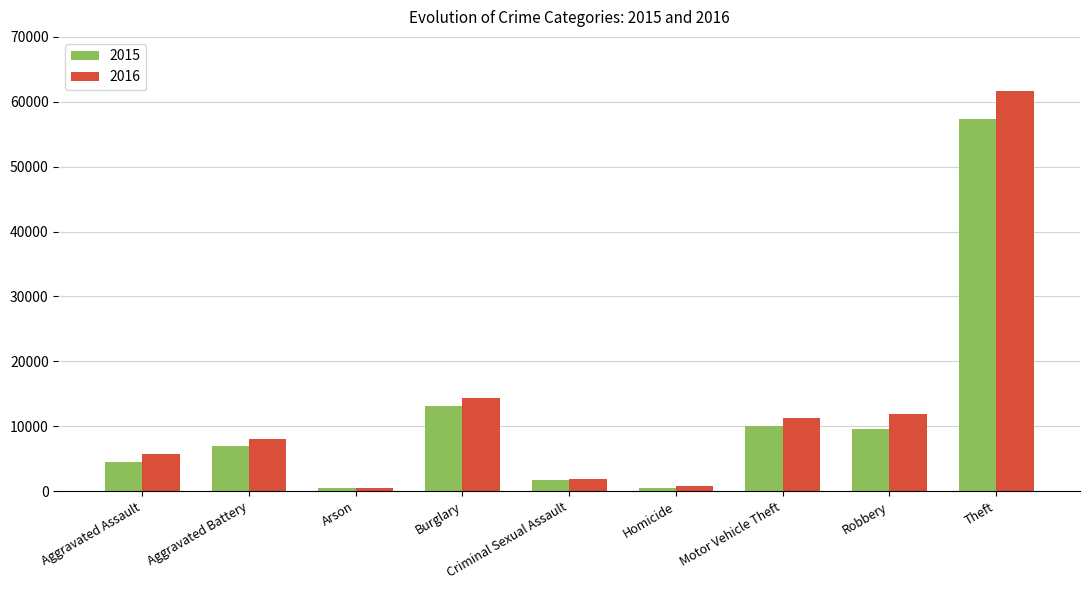

List the series in order of their overall mean, lowest first.

2015, 2016